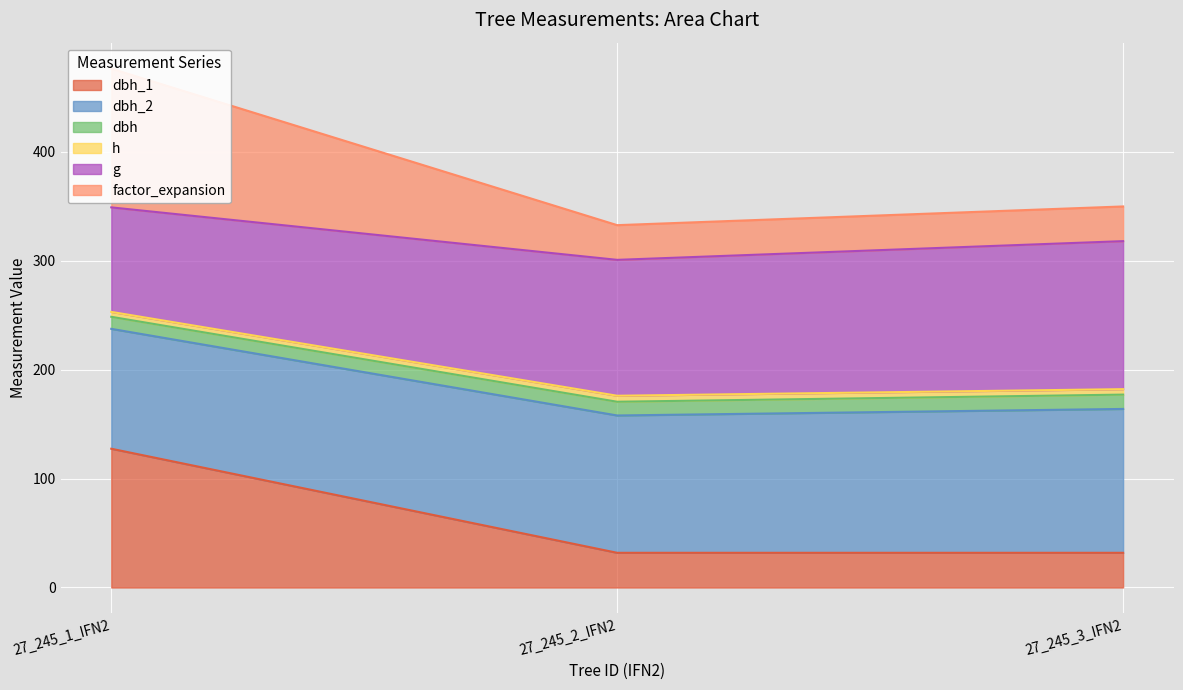

Does the chart display data point markers on the line(s)?

No